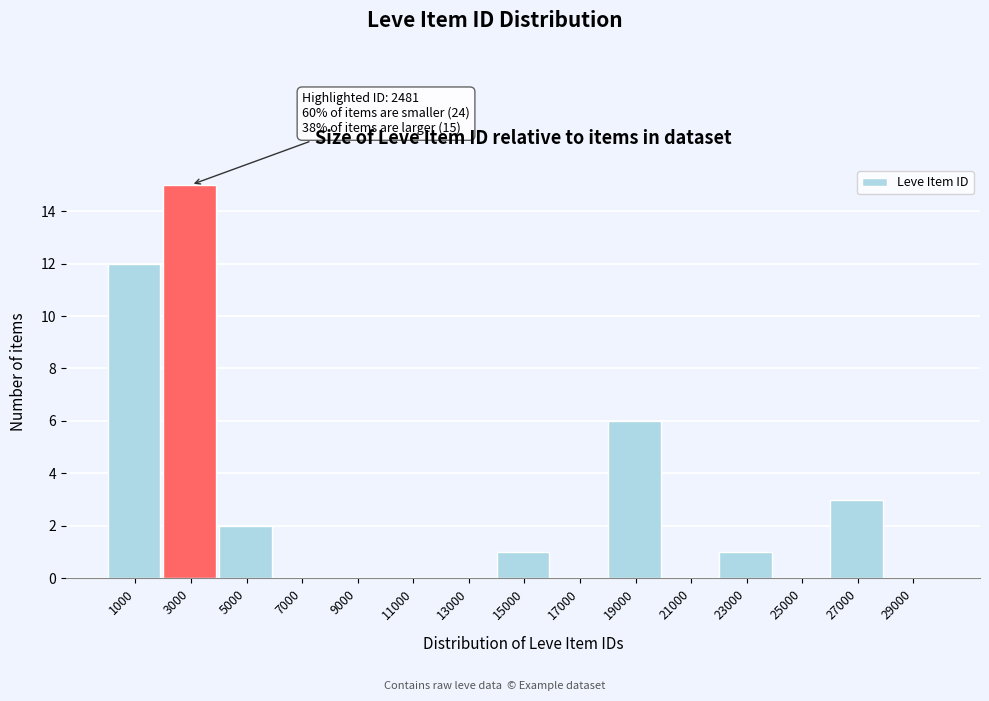

Over which range of the x-axis is the bar tallest?

2000 to 4000